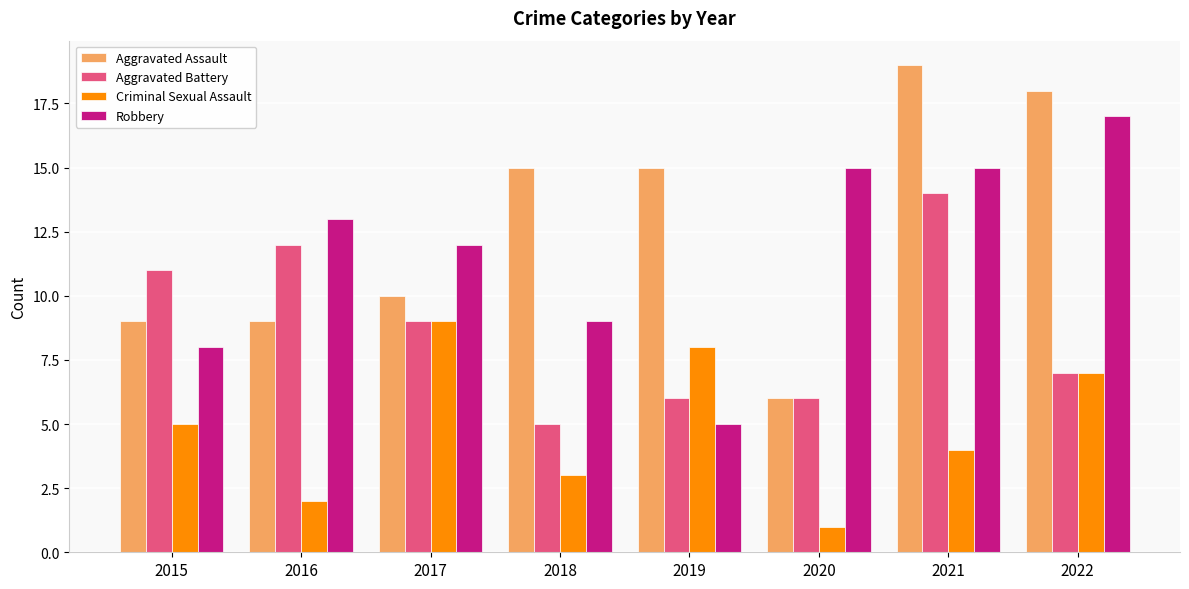

Reading left to right, transcribe all the data shown in this chart.

Aggravated Assault: 2015=9	2016=9	2017=10	2018=15	2019=15	2020=6	2021=19	2022=18
Aggravated Battery: 2015=11	2016=12	2017=9	2018=5	2019=6	2020=6	2021=14	2022=7
Criminal Sexual Assault: 2015=5	2016=2	2017=9	2018=3	2019=8	2020=1	2021=4	2022=7
Robbery: 2015=8	2016=13	2017=12	2018=9	2019=5	2020=15	2021=15	2022=17